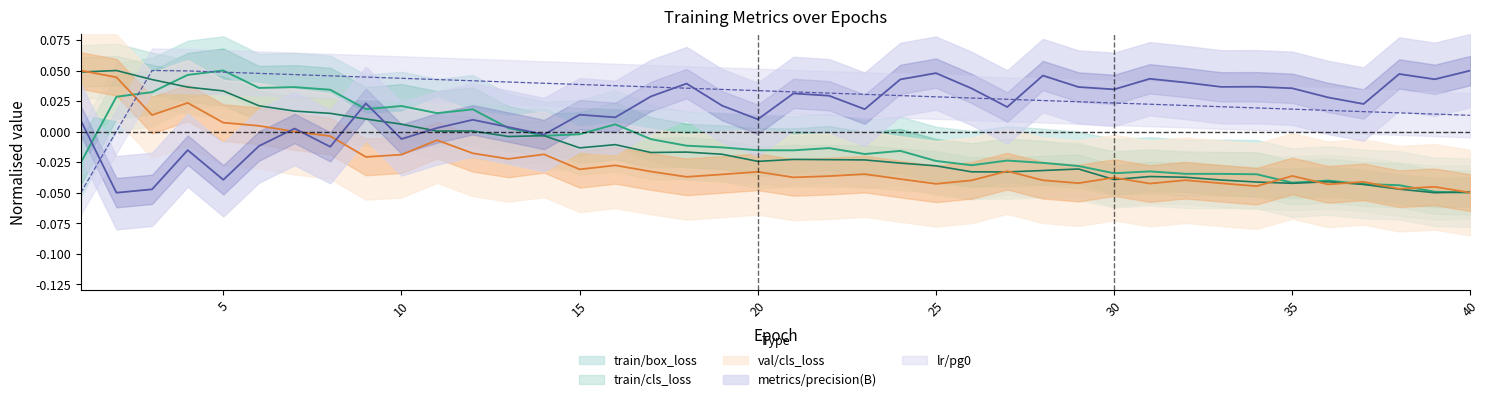

Is it true that train/cls_loss equals 0.0 at 1?

True